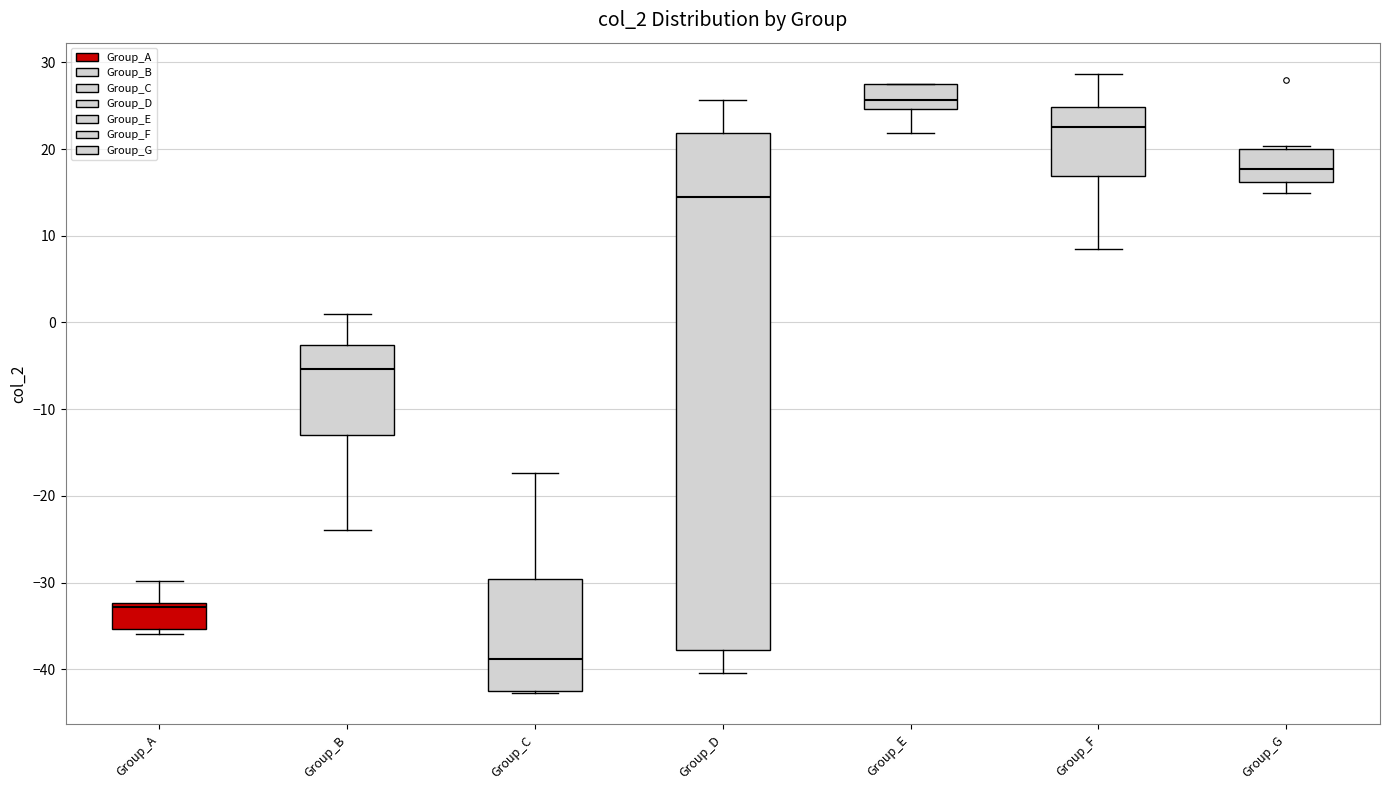

Which box is the tallest, from its lower edge to its upper edge?

Group_D